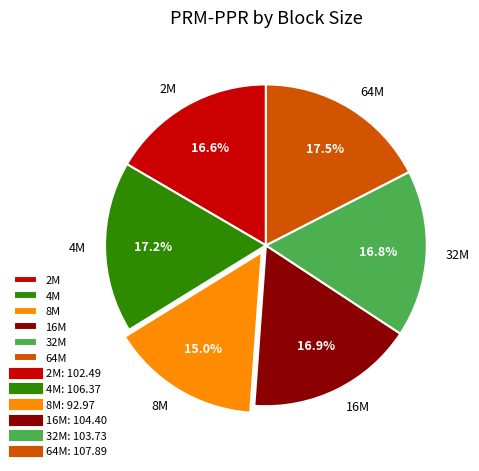

What percentage is the 16M slice, to the nearest percent?

17%